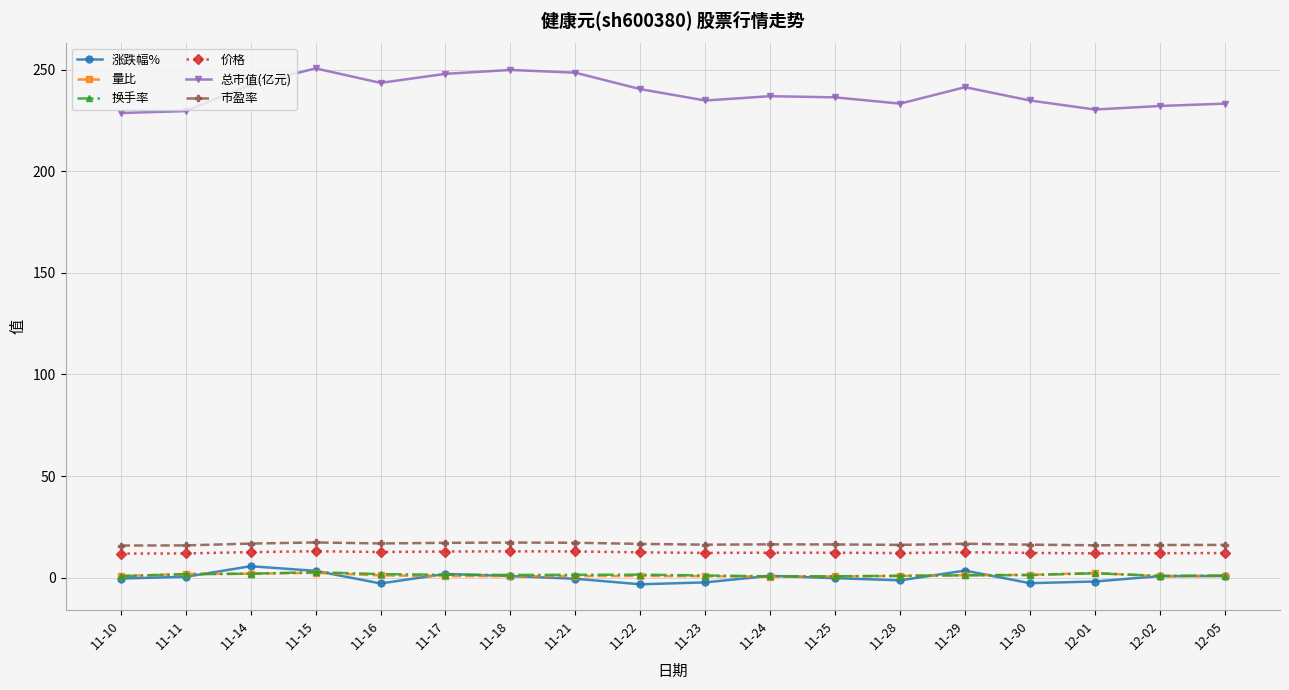

What is the highest value of the 涨跌幅% series?

5.6